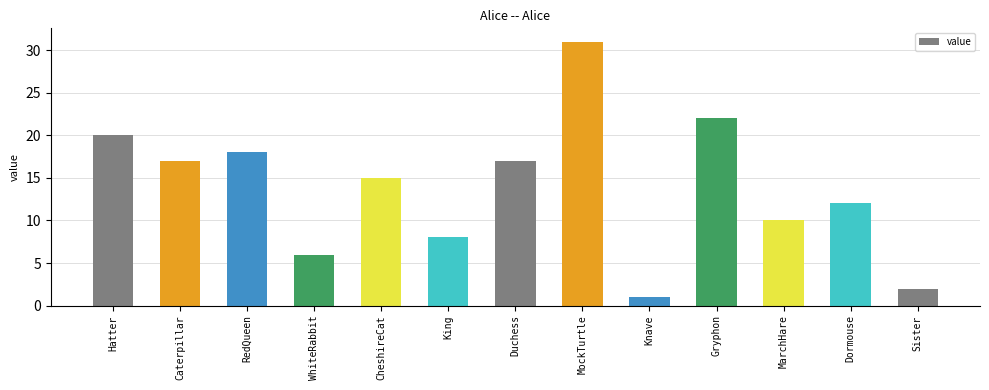

What is the value of the 10th bar from the left?

22